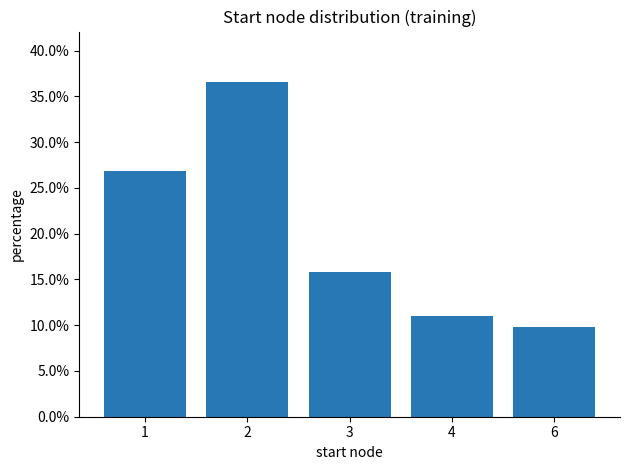

How many data points does each series have?

5